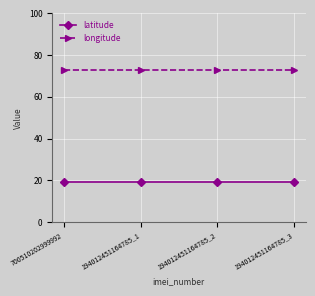

Count the number of data series in this chart.

2